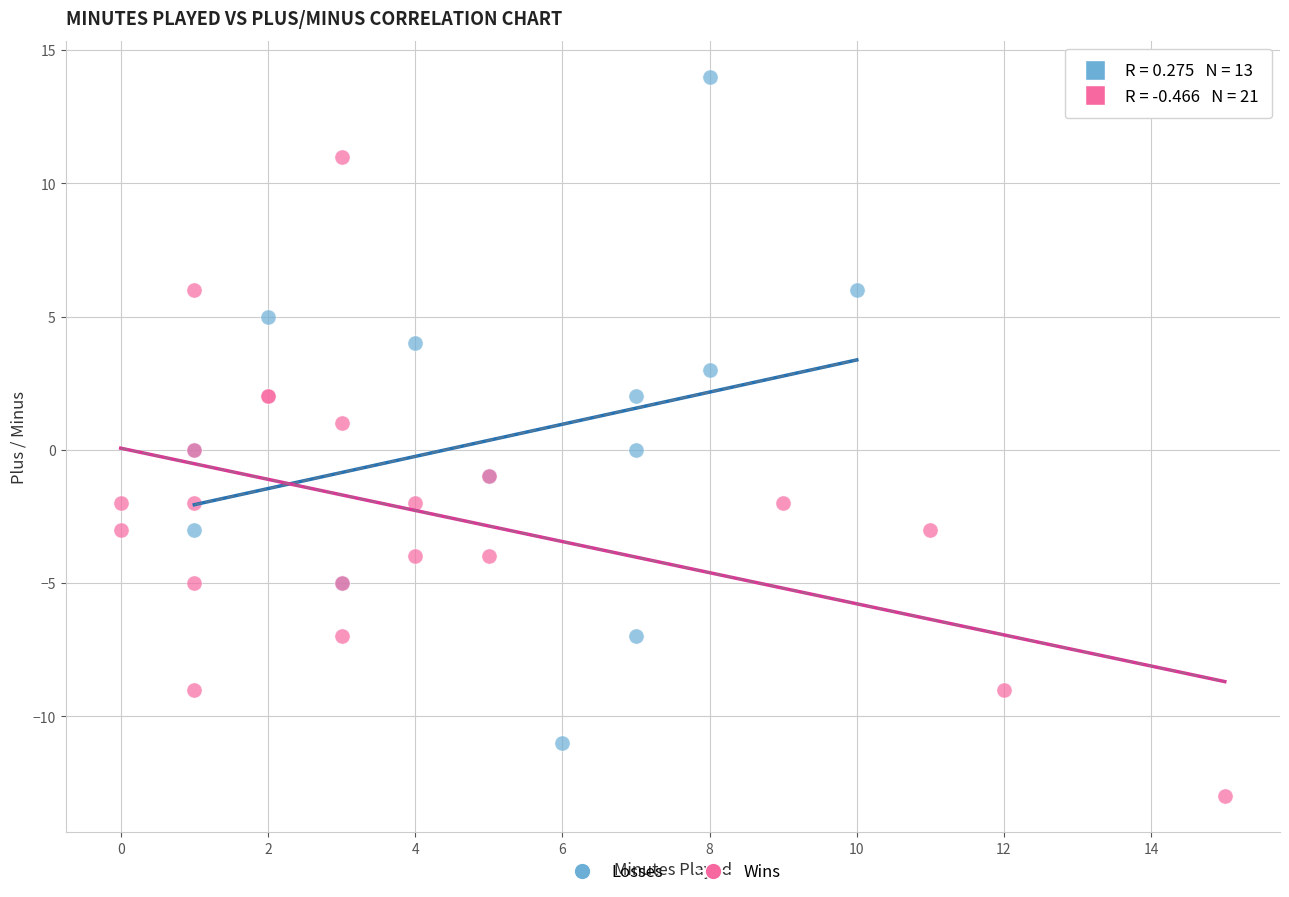

Which series reaches the maximum Y coordinate?

Losses